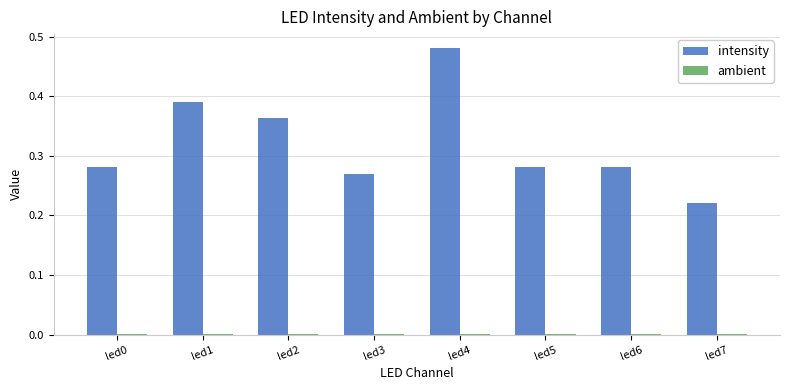

Which series has the largest total across all categories?

intensity